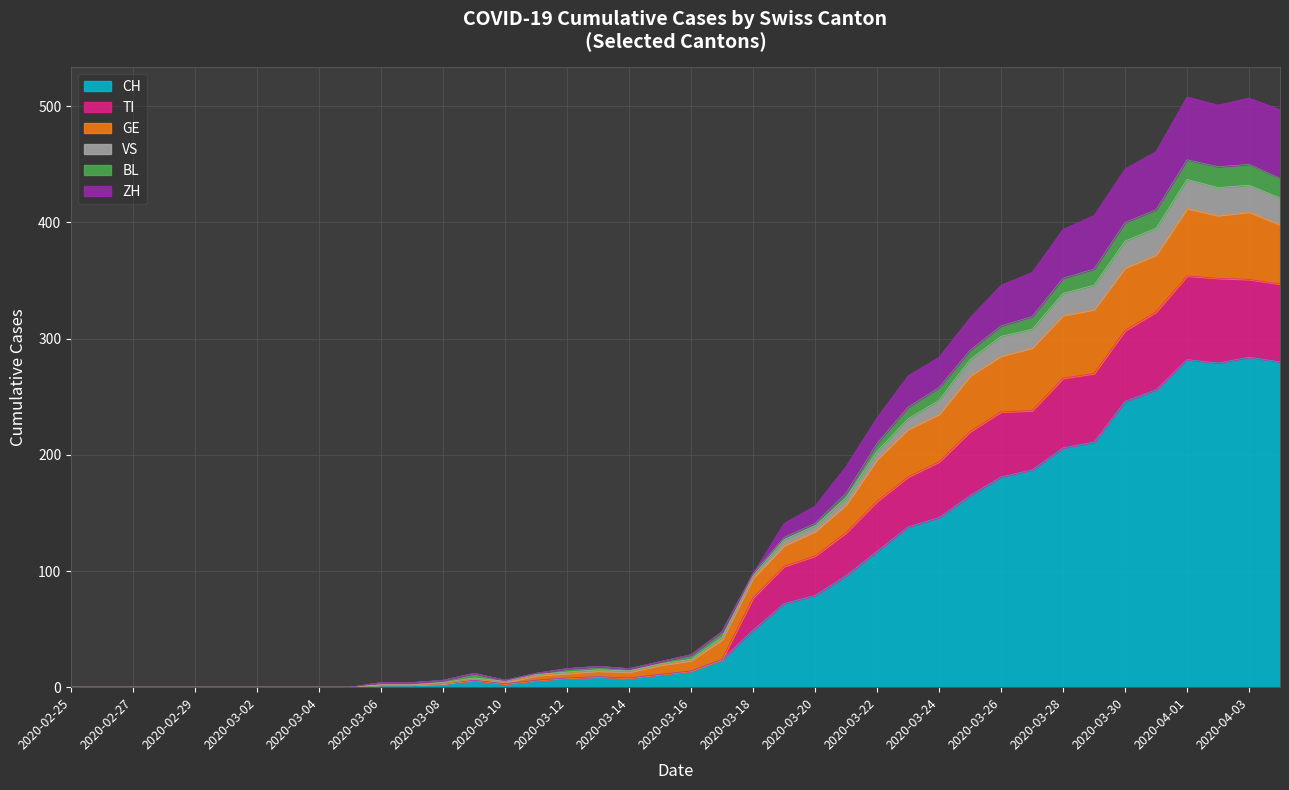

How many lines are shown in the chart?

6